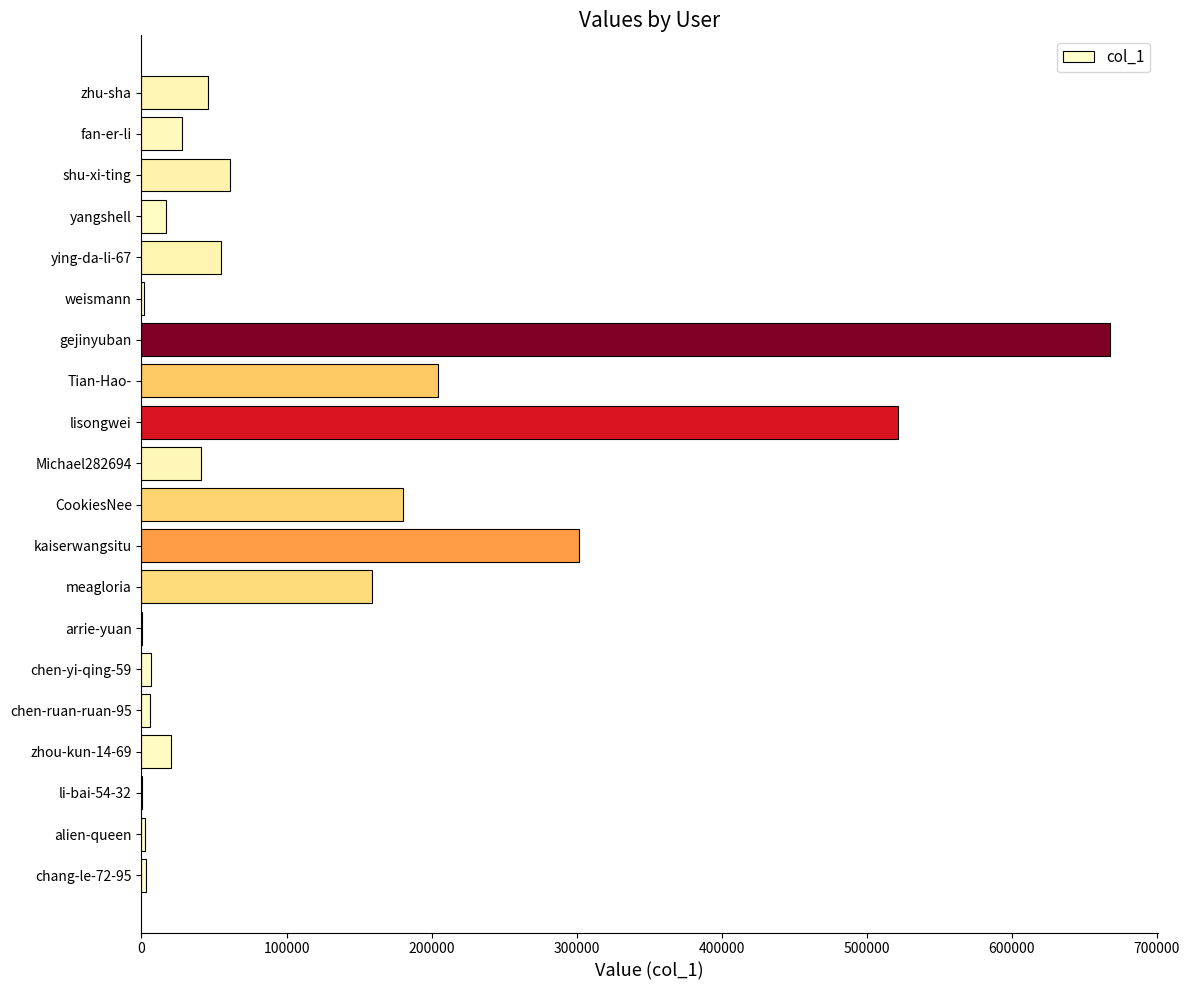

The value at Michael282694 is 40807. True or false?

True